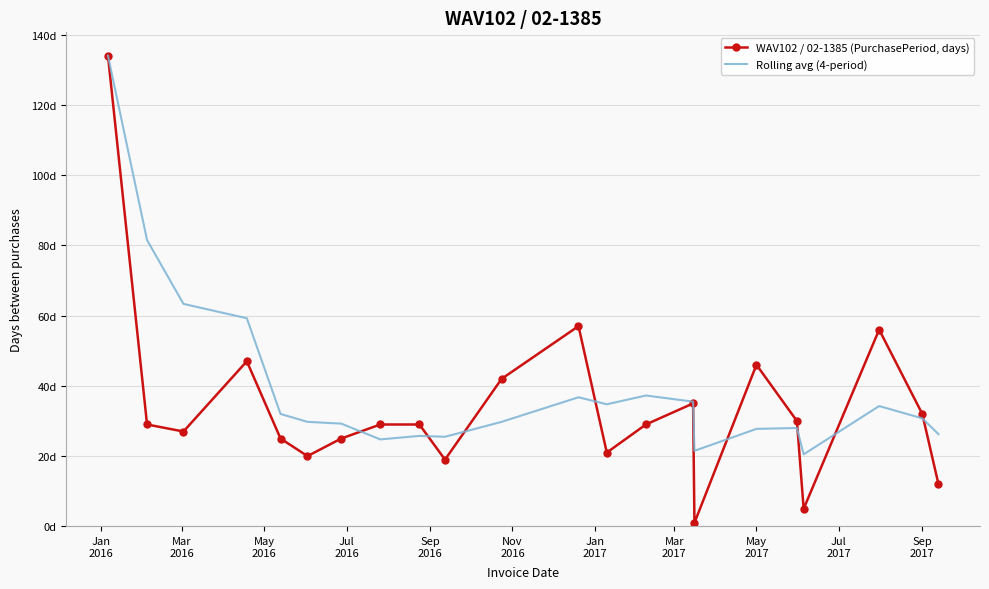

What are all the series names shown in the legend?

WAV102 / 02-1385 (PurchasePeriod, days), Rolling avg (4-period)